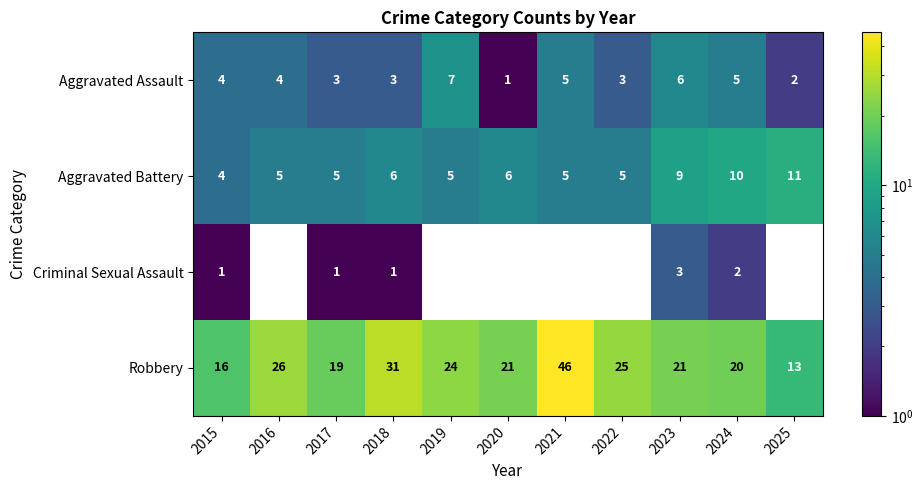

Is the value of Aggravated Assault at 2025 greater than the value of Aggravated Battery at 2024?

No